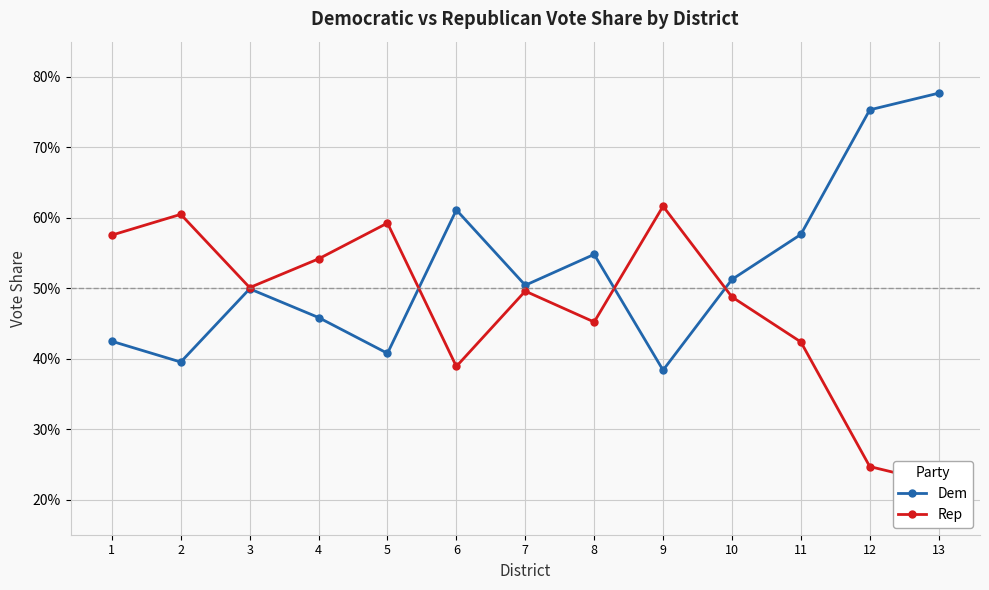

At 10, list the series in order from smallest to largest.

Rep, Dem